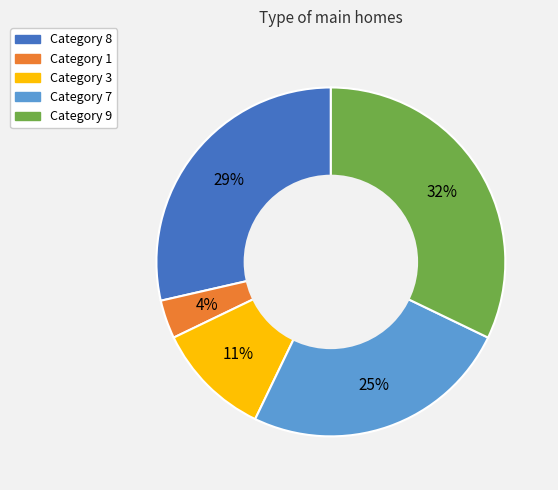

To the nearest percent, what is the average slice percentage?

20%